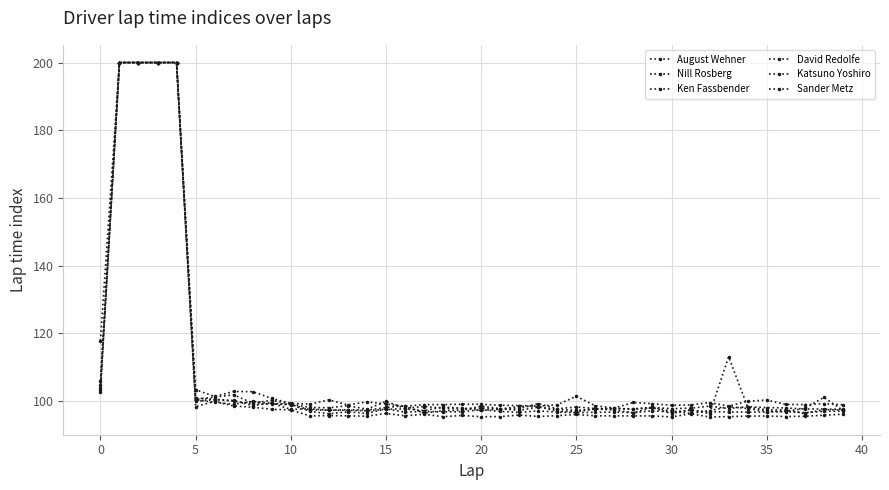

How many lines are shown in the chart?

6